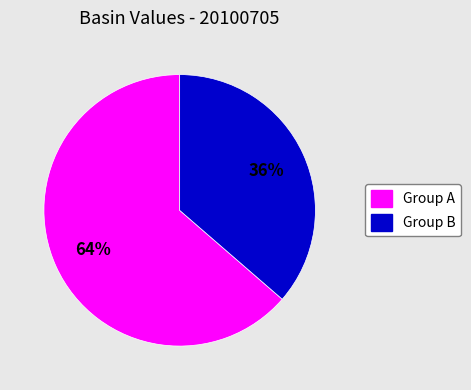

Is the sum of Group A and Group B greater than half?

Yes